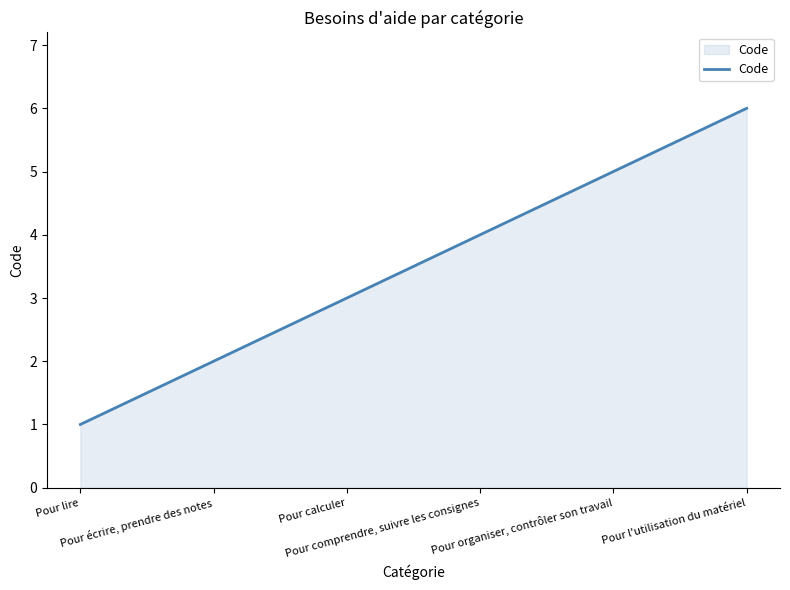

What is the difference between the maximum and minimum values?

5